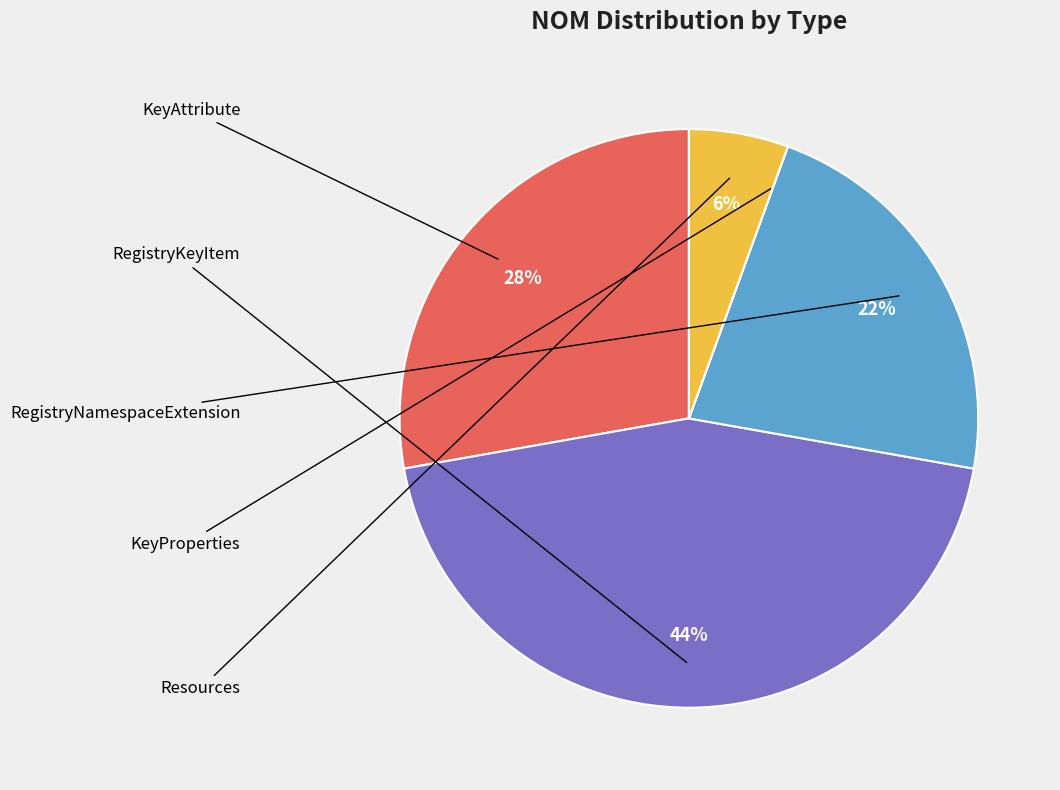

To the nearest percent, what is the average slice percentage?

20%